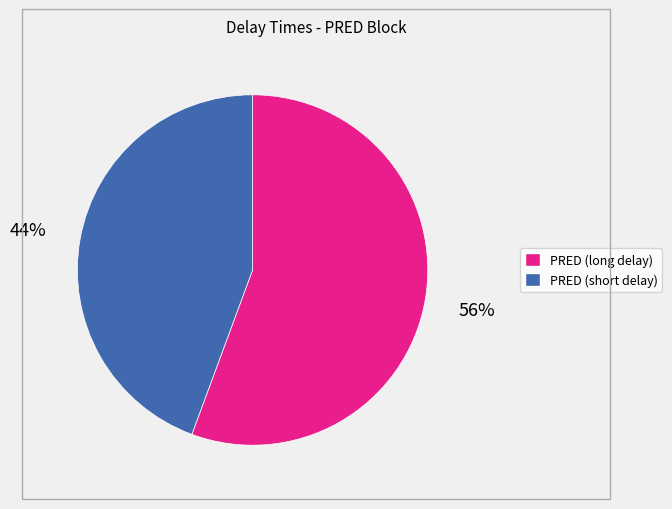

To the nearest percent, what is the average slice percentage?

50%